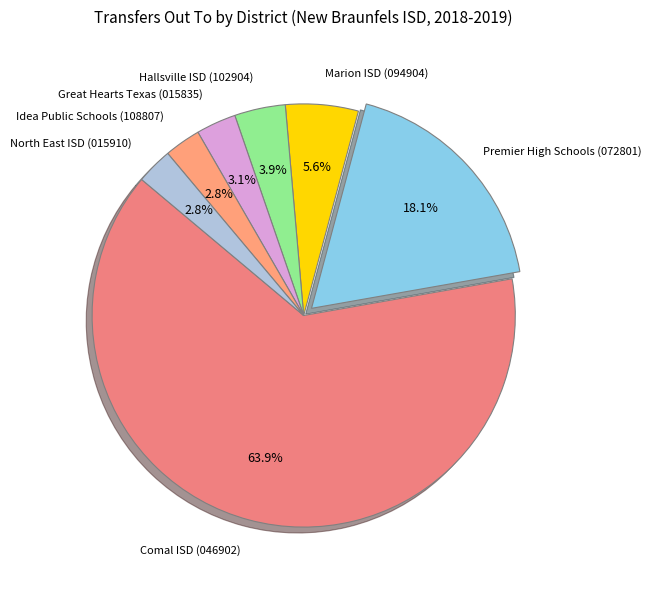

How many segments does this pie chart have?

7